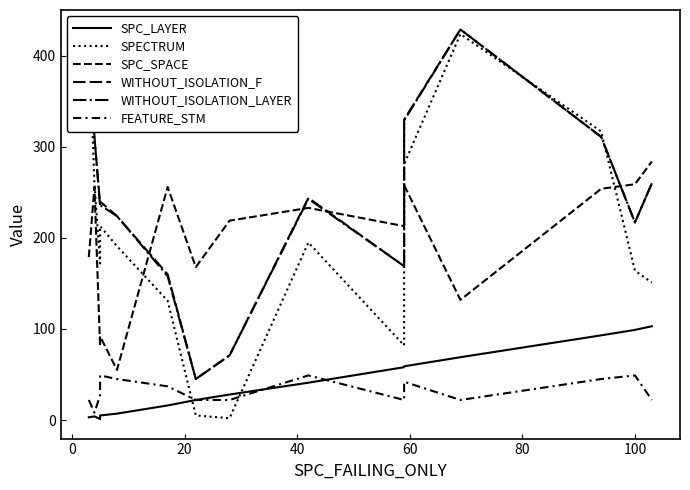

What is the sum of all WITHOUT_ISOLATION_F values?

3669